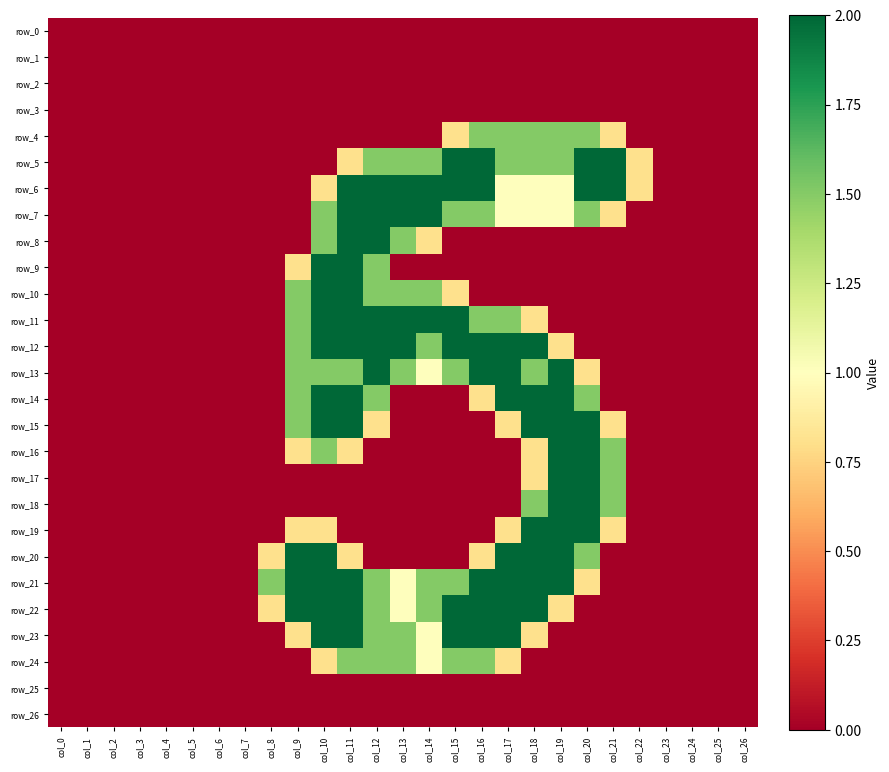

Which series has the largest total across all categories?

row_21